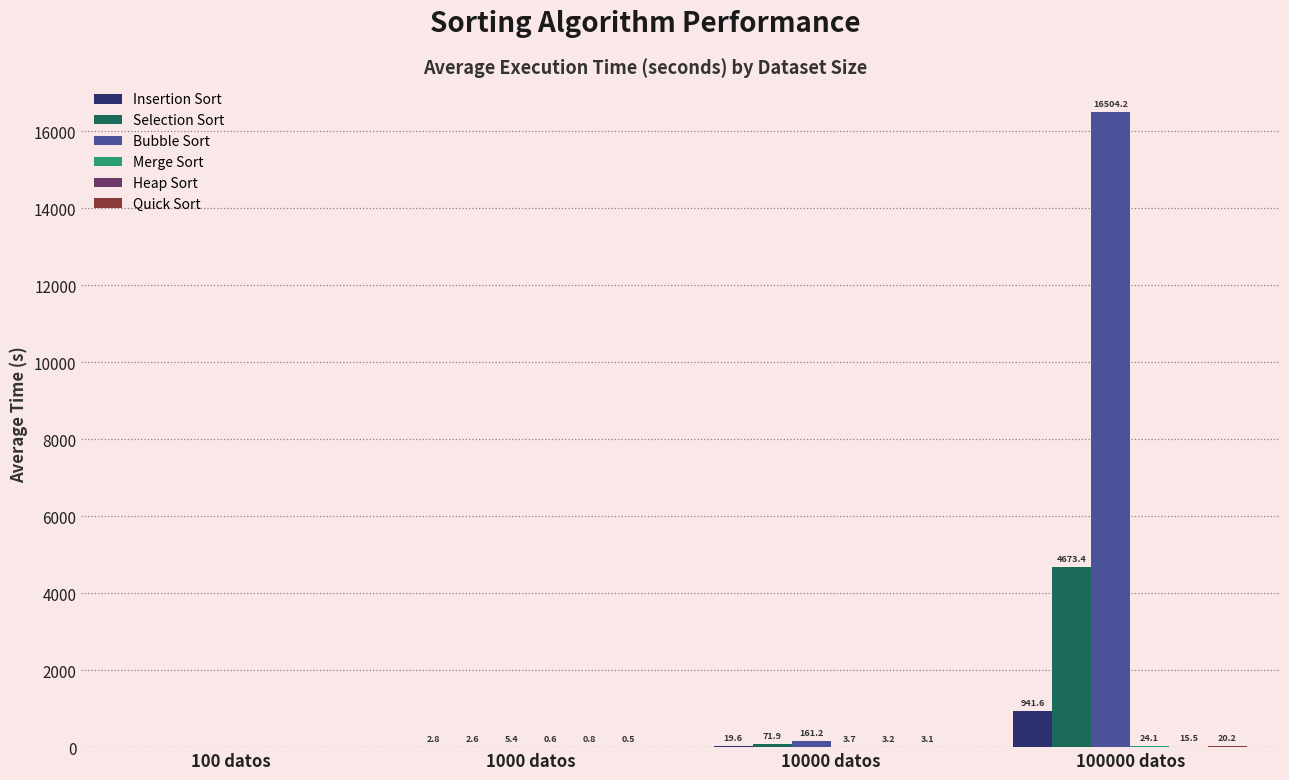

How many groups of bars are there?

4